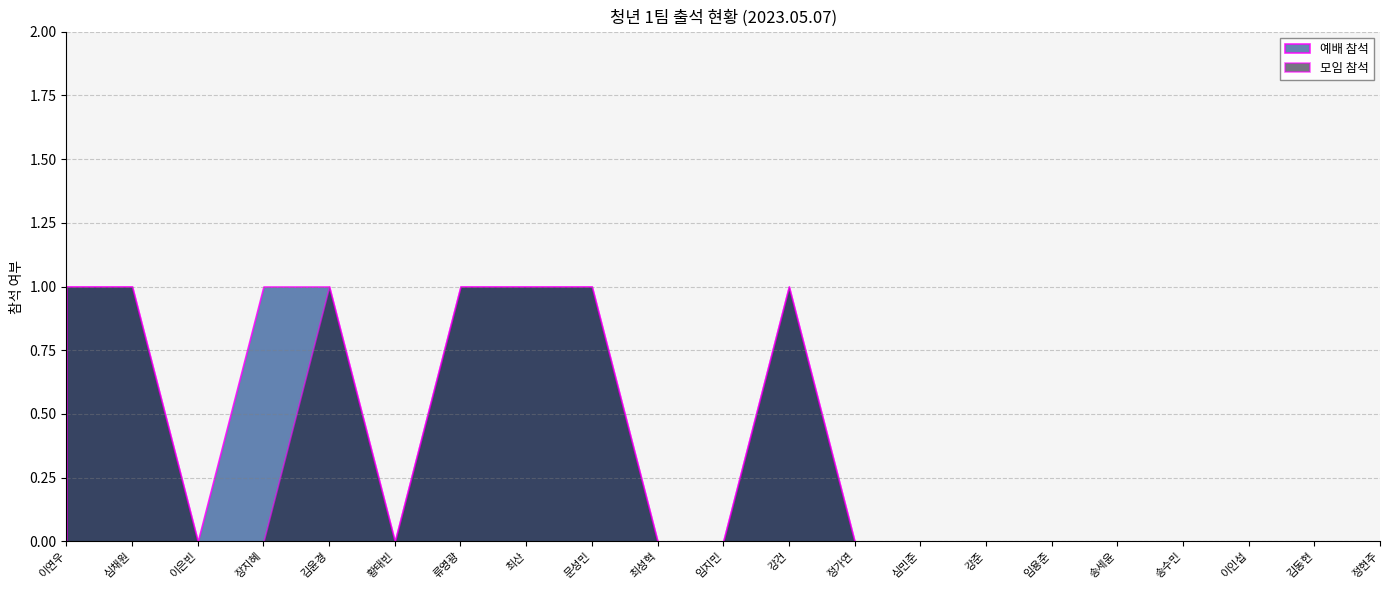

True or false: 예배 참석 and 모임 참석 intersect in this chart.

False